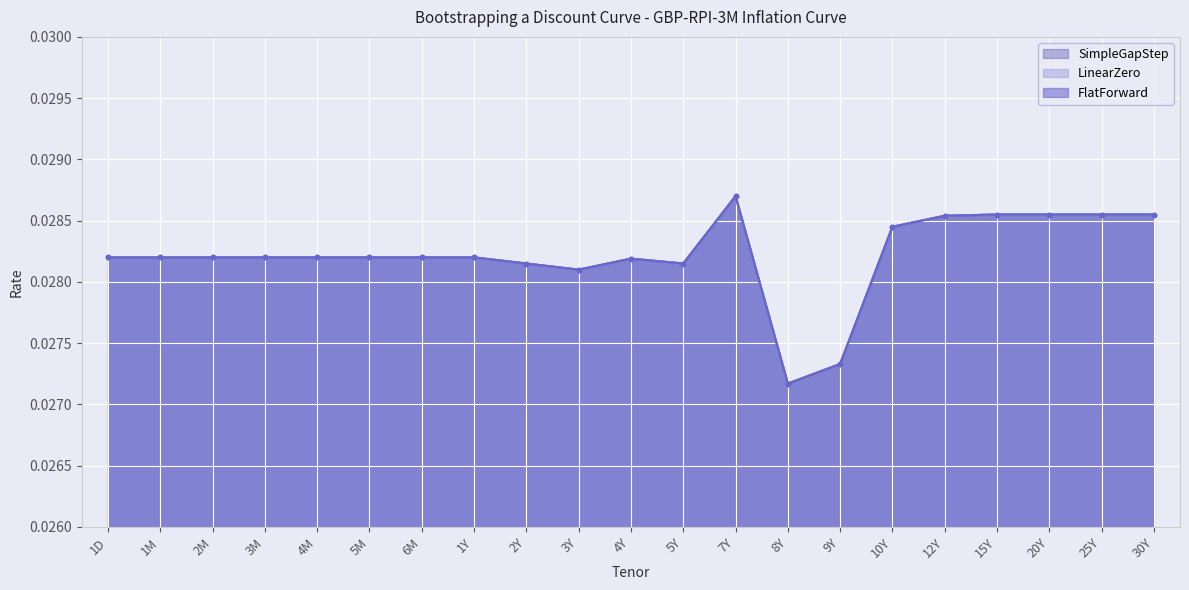

At 2M, list the series in order from largest to smallest.

FlatForward, LinearZero, SimpleGapStep